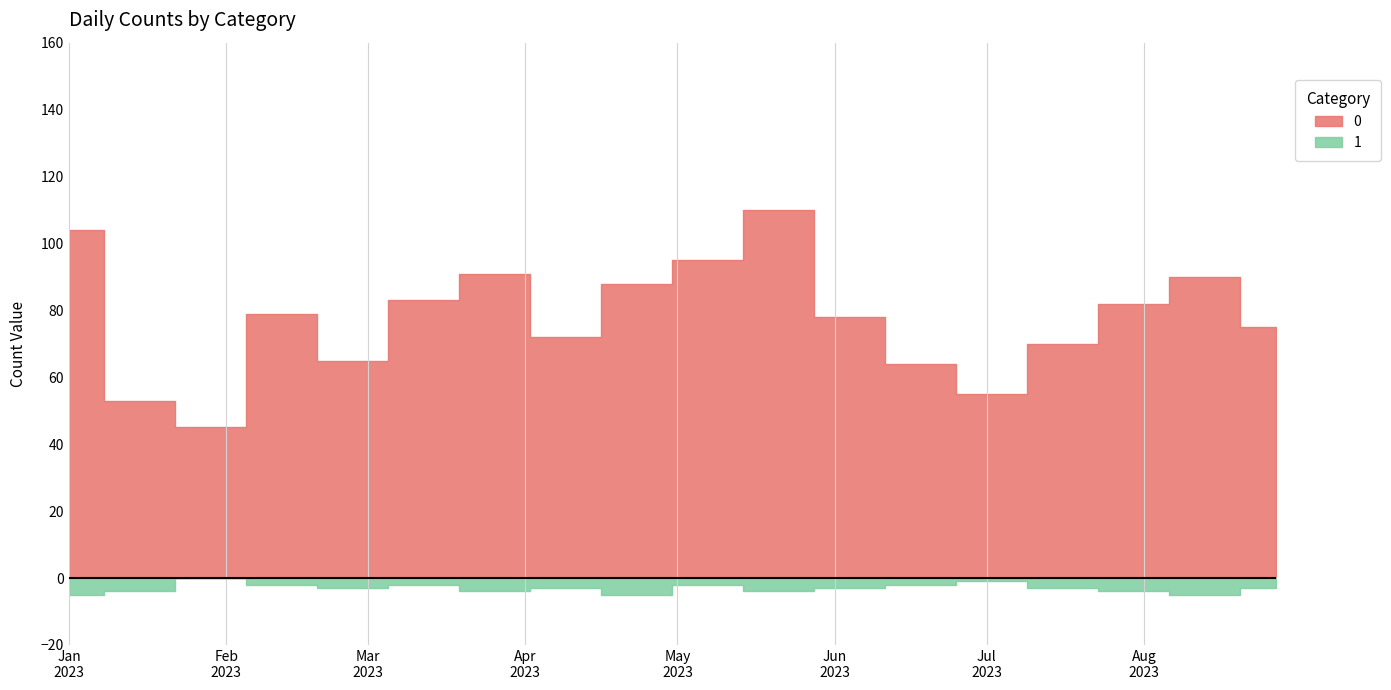

What position from the right is 2023-04-09?

11